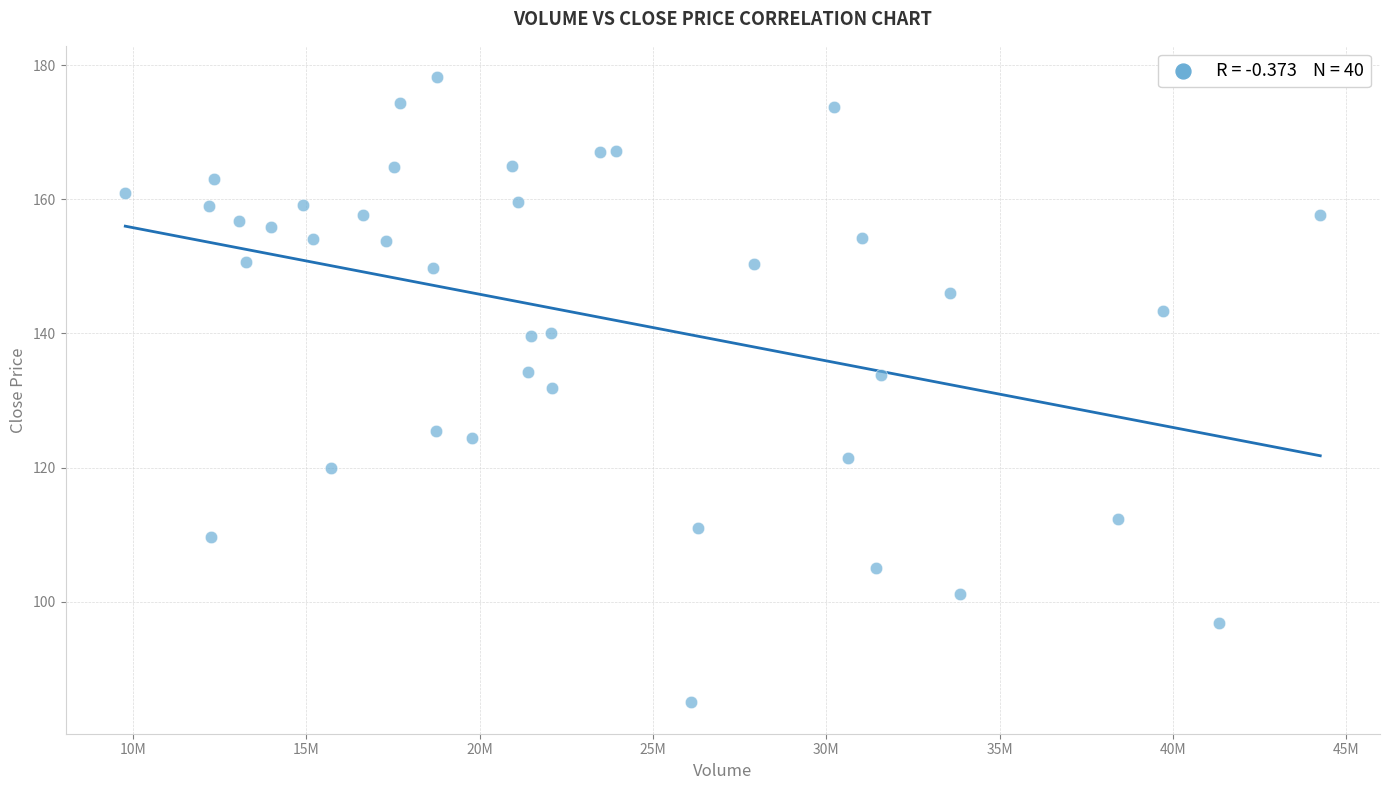

What is the range of X values (max minus min)?

34474960.0